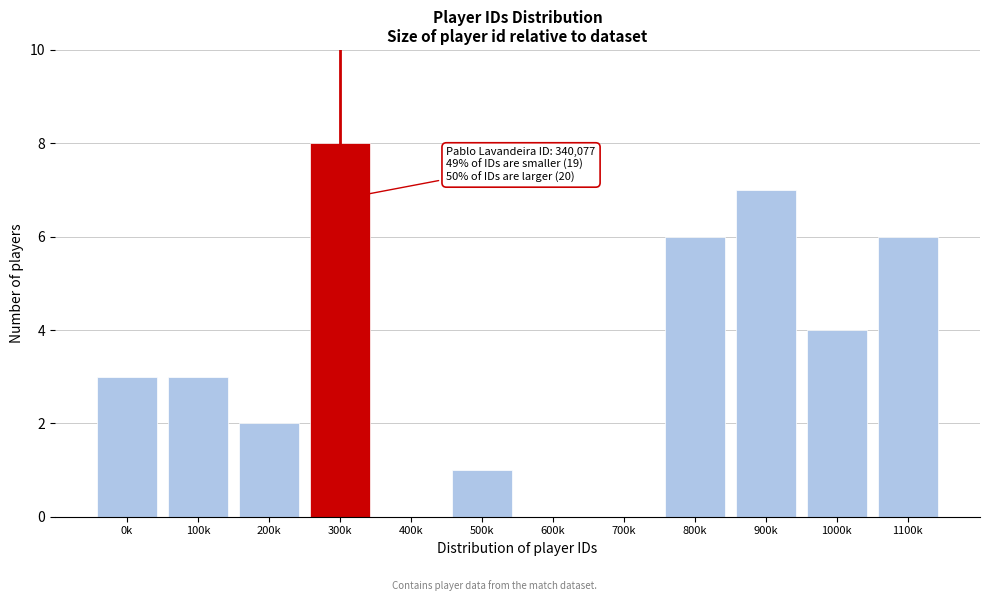

Reading right to left, list all the values displayed in this chart.

1100k=6	1000k=4	900k=7	800k=6	700k=0	600k=0	500k=1	400k=0	300k=8	200k=2	100k=3	0k=3